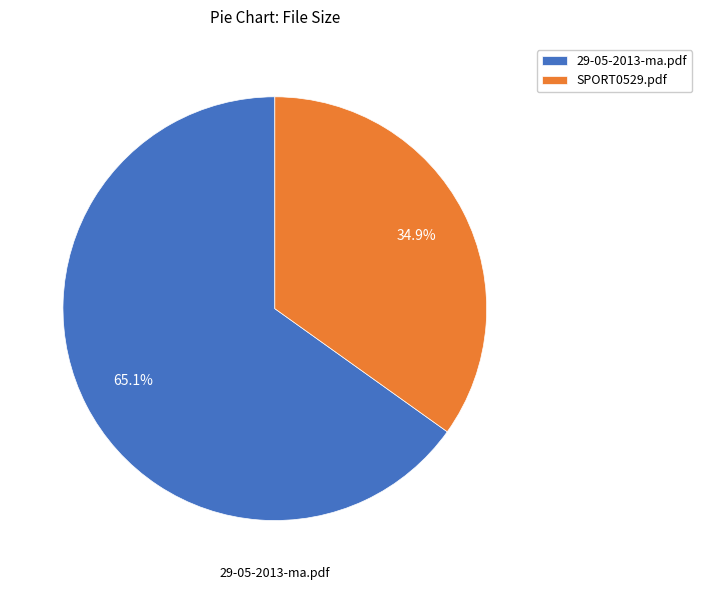

The SPORT0529.pdf slice represents 27% of the pie. True or false?

False